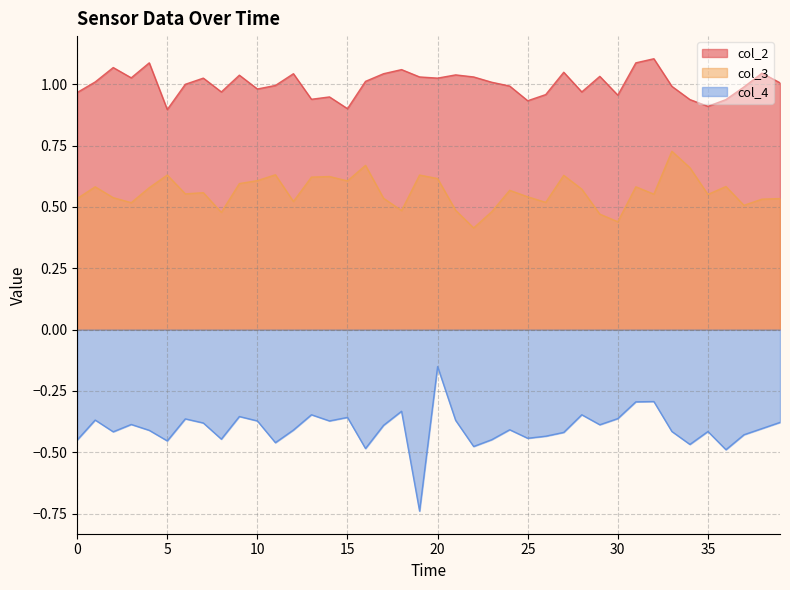

Where is col_4 nearest to the value 0?

20